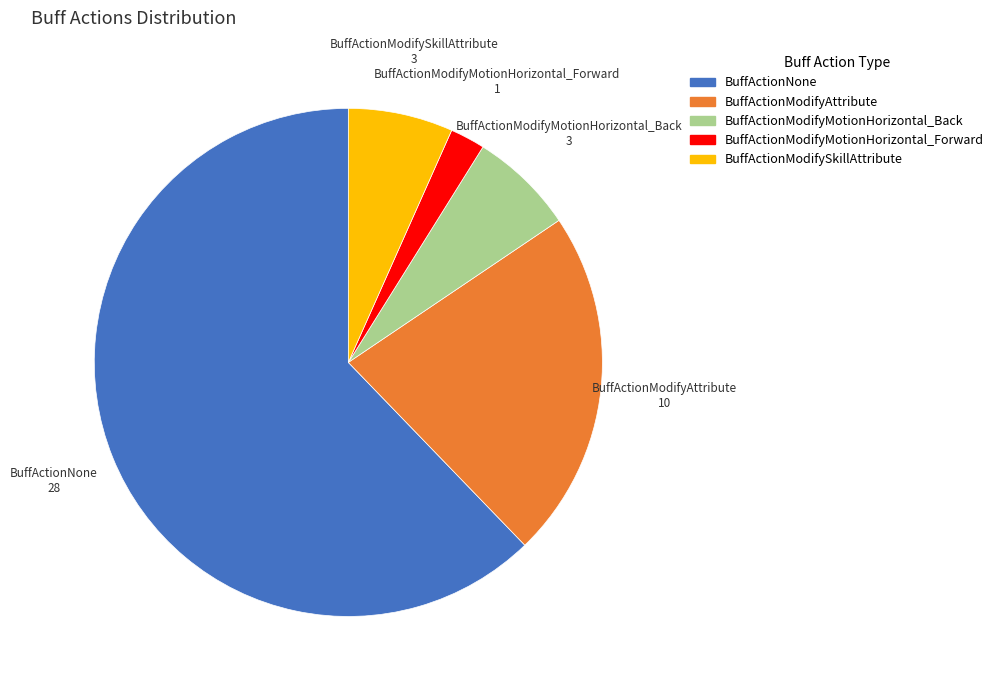

The BuffActionModifyAttribute slice represents 33% of the pie. True or false?

False